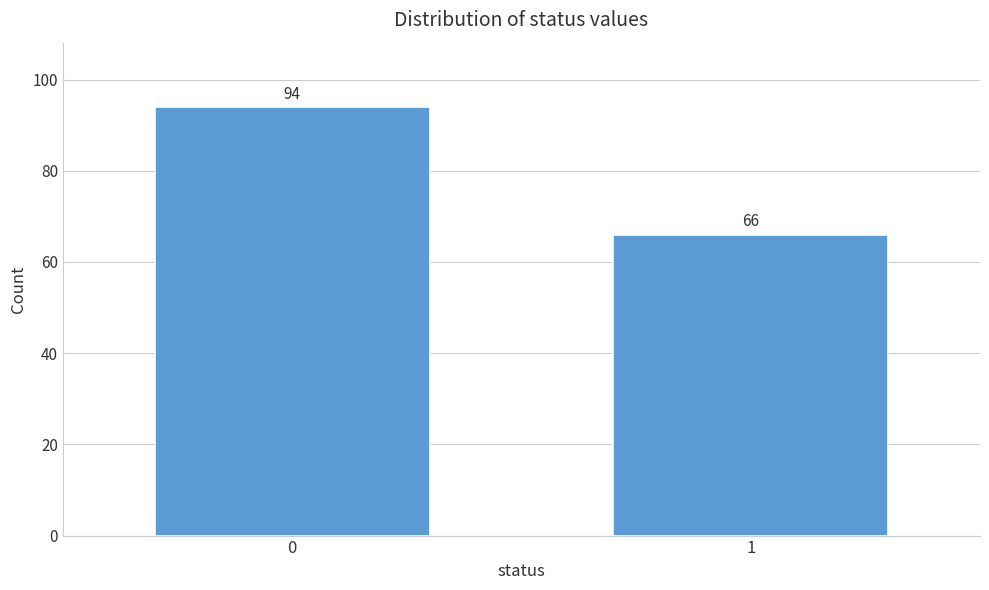

Reading right to left, list all the values displayed in this chart.

66	94